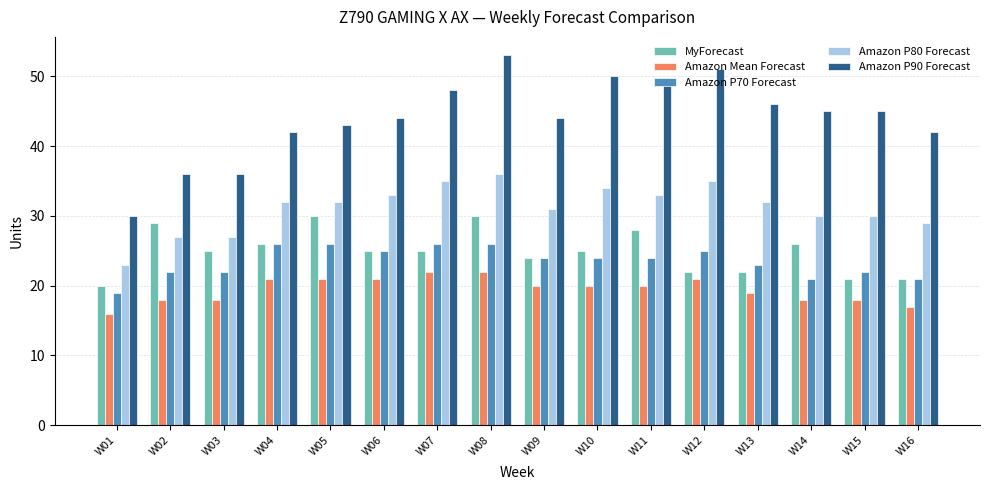

Is it true that Amazon Mean Forecast equals 32 at W14?

False